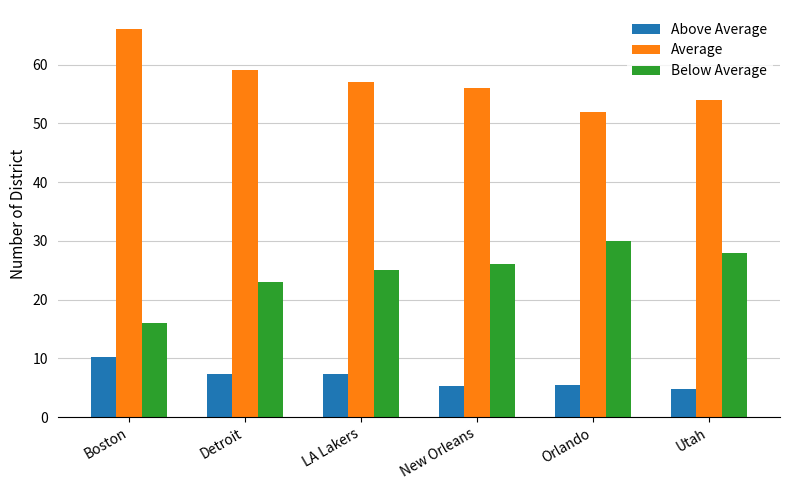

Where does the Average series first go above 57?

Boston